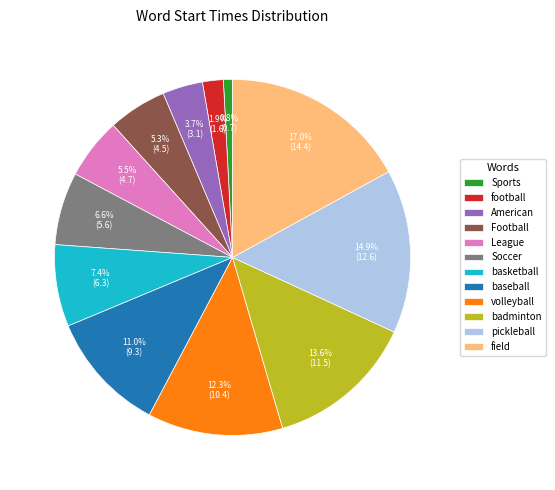

Approximately how many times larger is the value at Soccer compared to field?

0.4